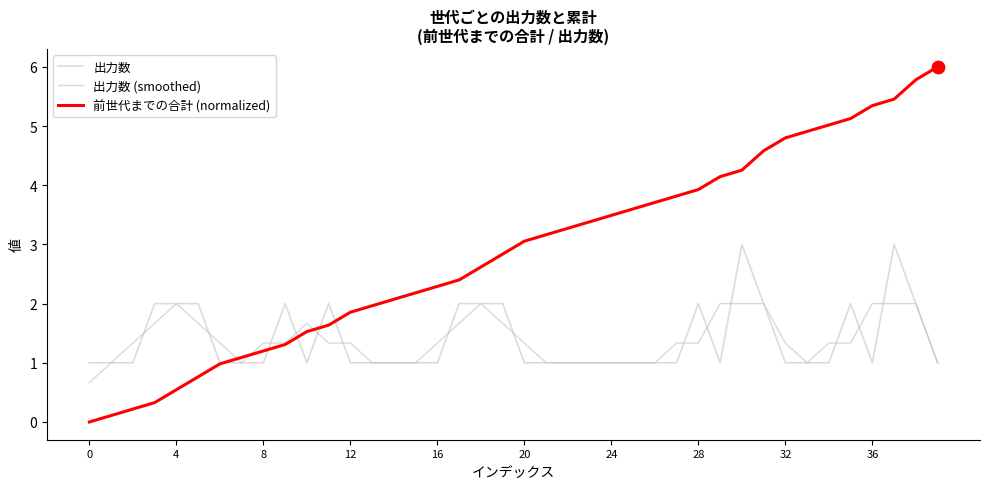

What are all the series names shown in the legend?

出力数, 出力数 (smoothed), 前世代までの合計 (normalized)